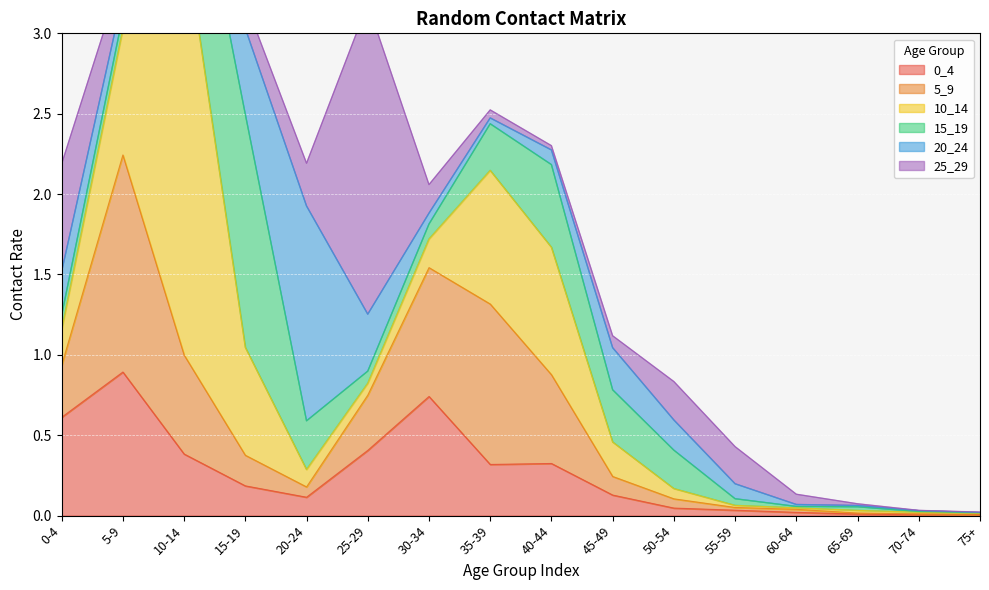

Read the 5_9 value at 20-24.

0.1